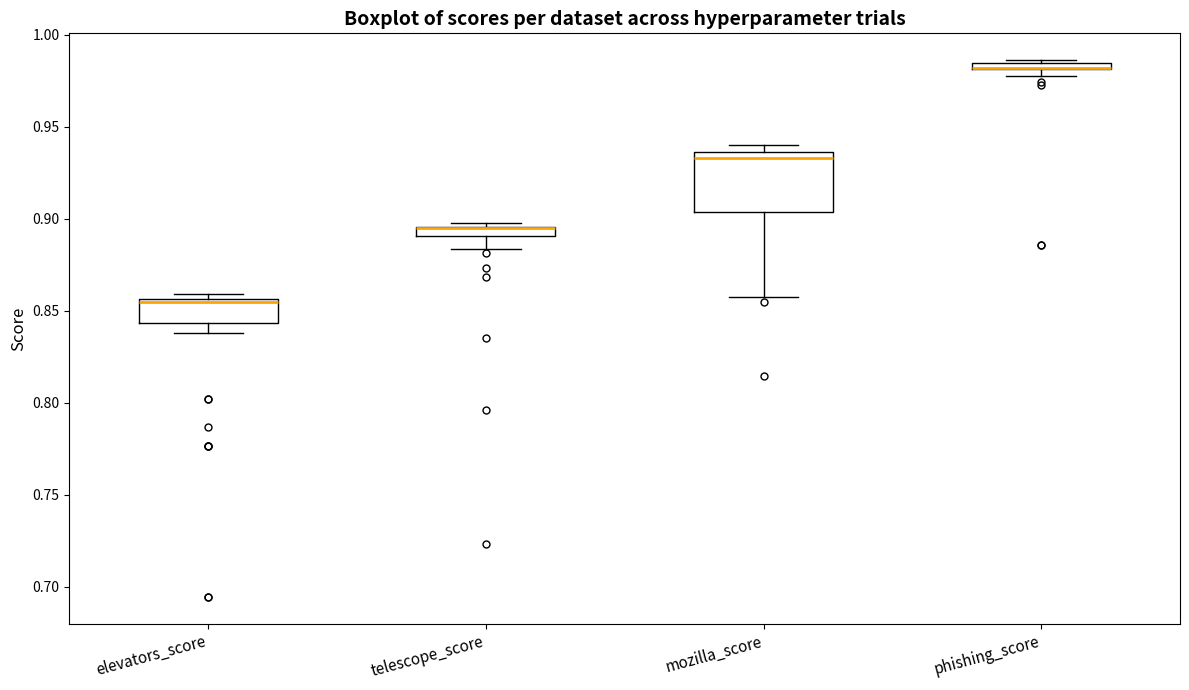

Where is the upper edge of the box for telescope_score on the y-axis? The values are not printed on the chart, so give them approximately, as read against the axis.

0.895